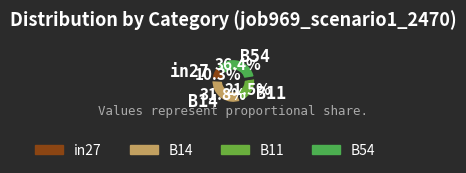

Count the number of slices in the pie.

4